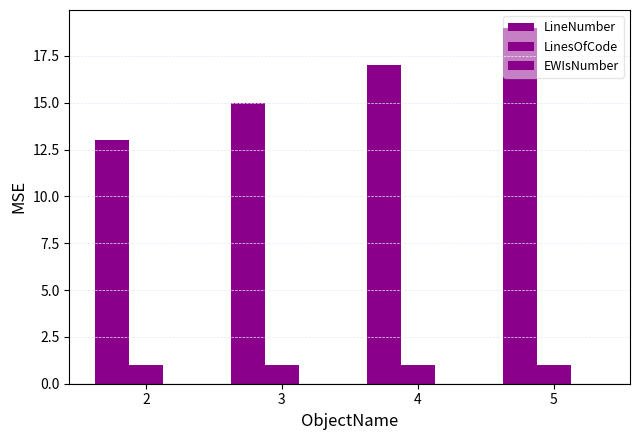

How many LineNumber values are between 15 and 19?

3